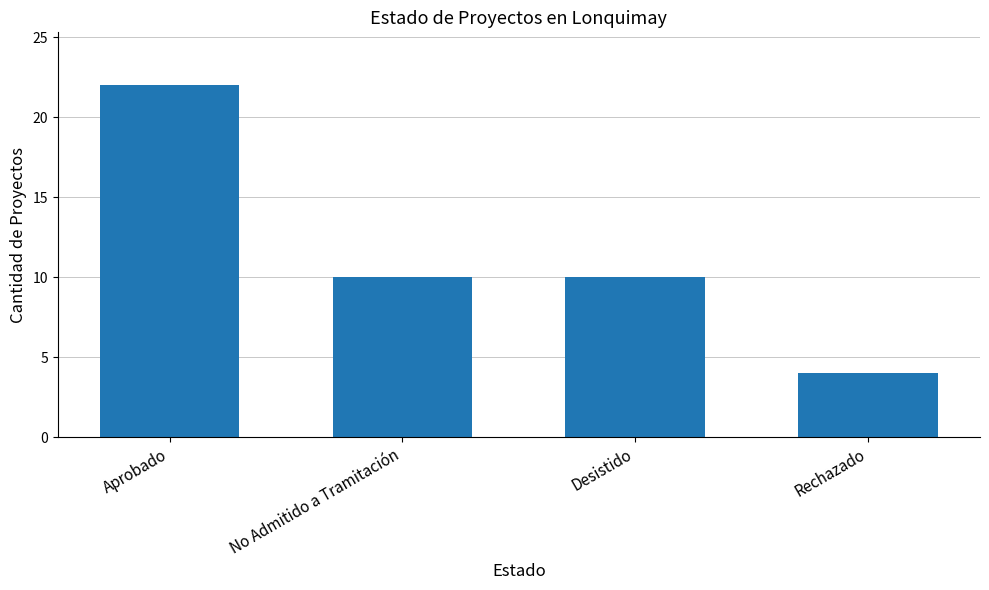

How many distinct data groups are displayed?

1